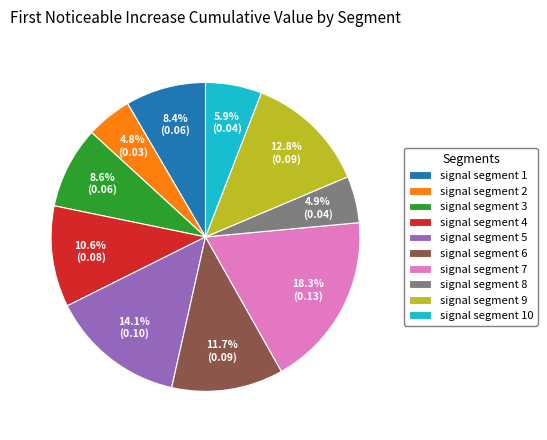

The signal segment 1 slice represents 8% of the pie. True or false?

True